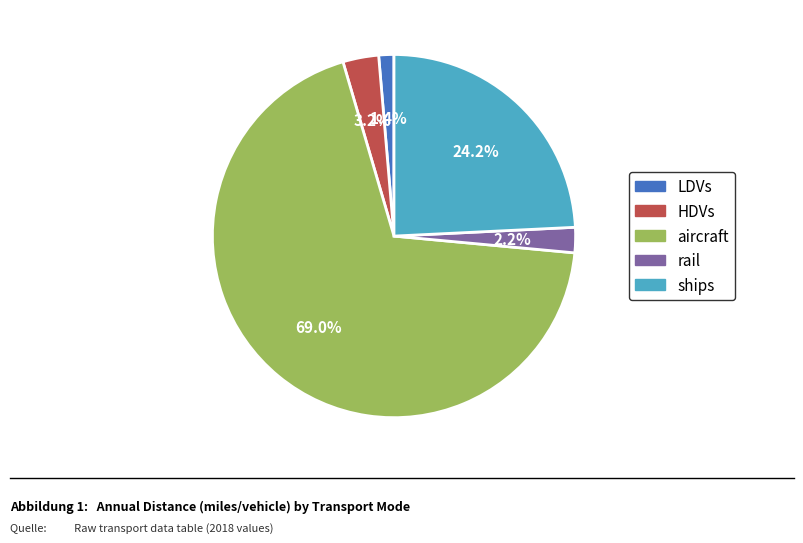

Between aircraft and HDVs, which is larger?

aircraft